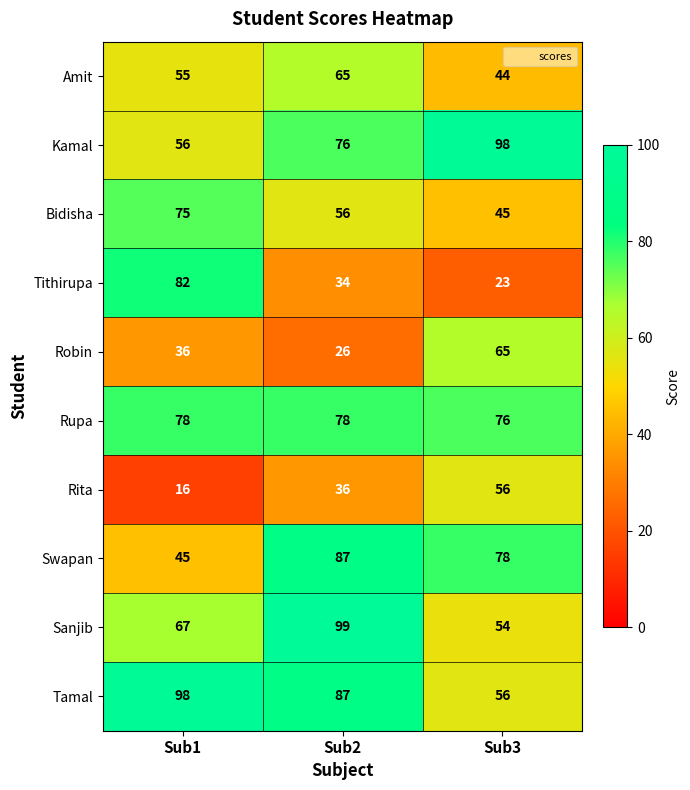

At which category is the sum across all series the highest?

Sub2